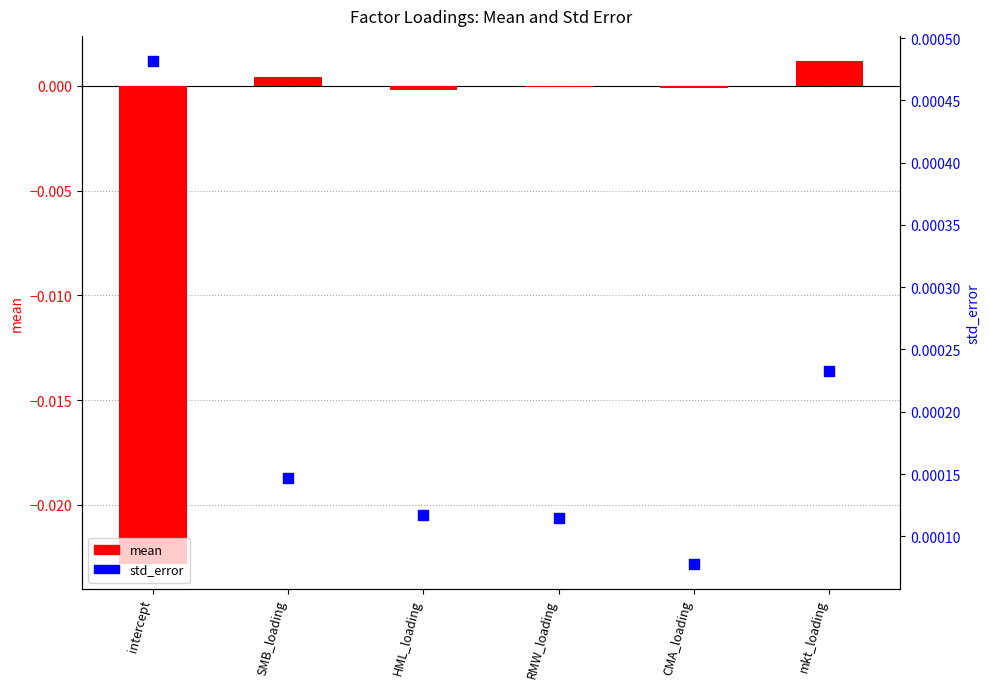

Which series has the widest spread of Y values?

mean